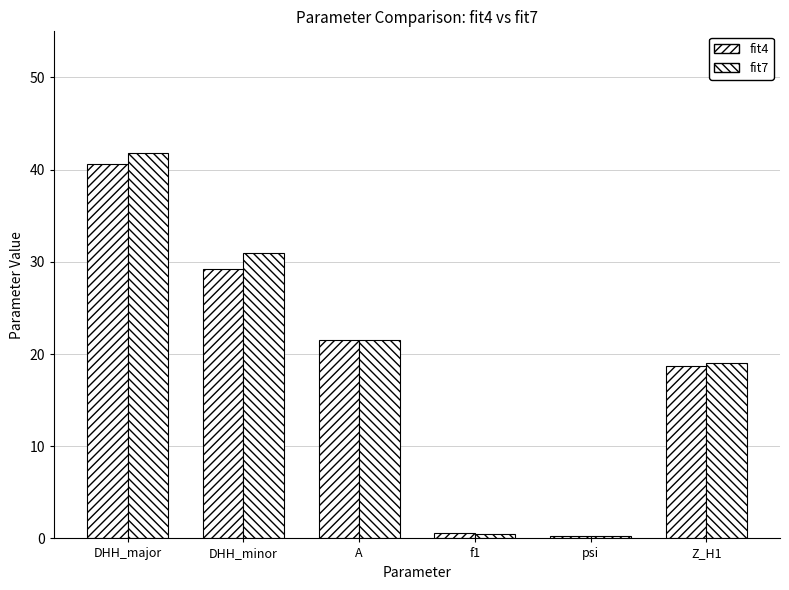

How many values in the fit7 series are below 21?

3